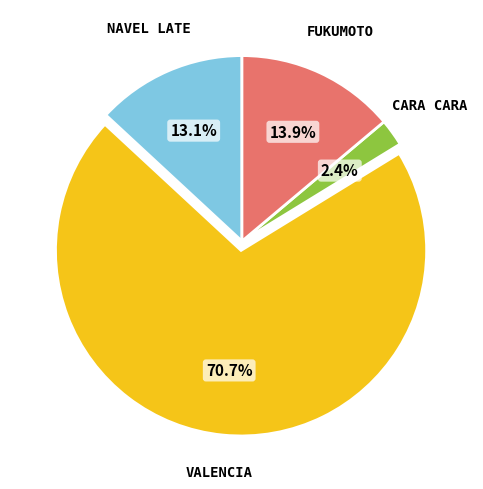

Does any single category account for the majority?

Yes